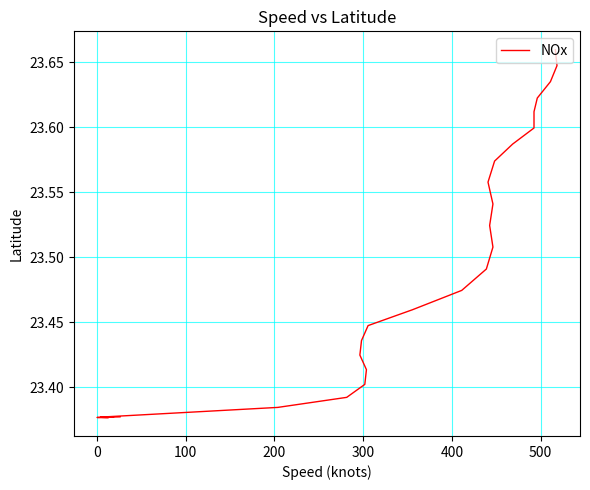

True or false: there are more than 2 points higher than both neighbors.

False